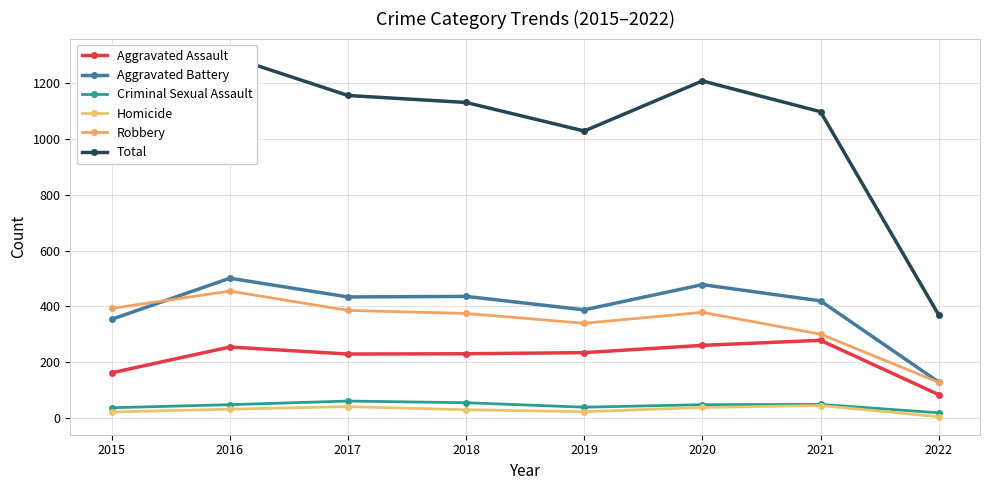

Which series has the widest spread of values?

Total